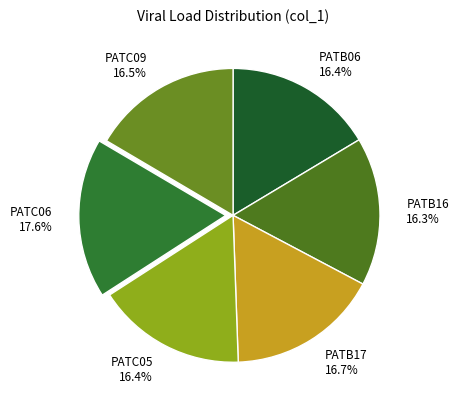

How much of the chart is everything except PATC06?

82.4%